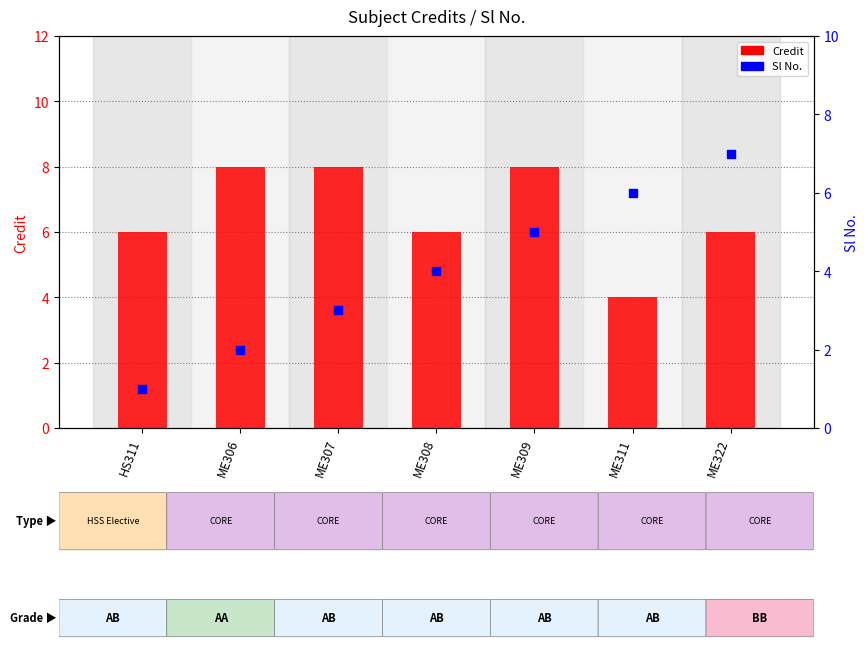

Which series has the largest total across all categories?

Credit